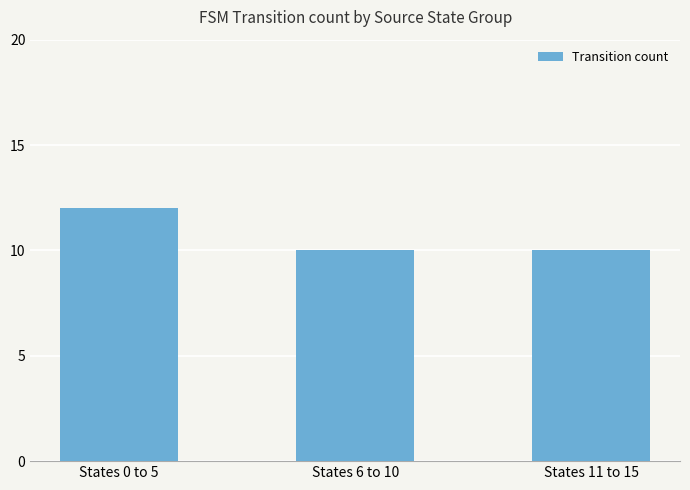

What is the change in value from States 0 to 5 to States 11 to 15?

-2